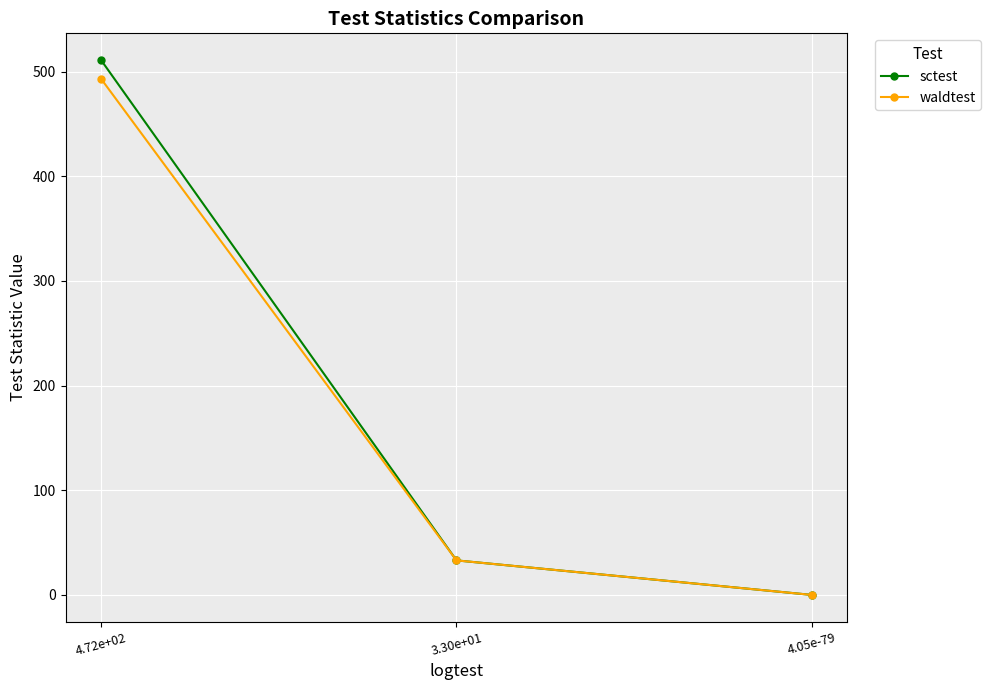

Is this an area chart (filled region under the line)?

No